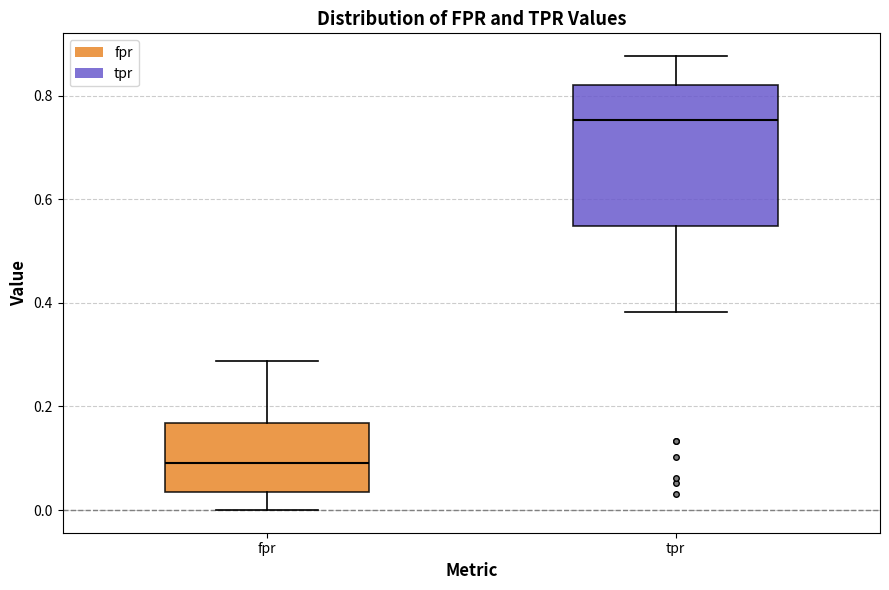

Reading left to right, transcribe this box plot: for each box, give where its median line is, the range the box spans, and where its two whiskers end, as read against the y-axis. The values are not printed on the chart, so give them approximately, as read against the axis.

fpr: median 0.10, box 0.04 to 0.16, whiskers 0.00 to 0.28
tpr: median 0.76, box 0.54 to 0.82, whiskers 0.38 to 0.88